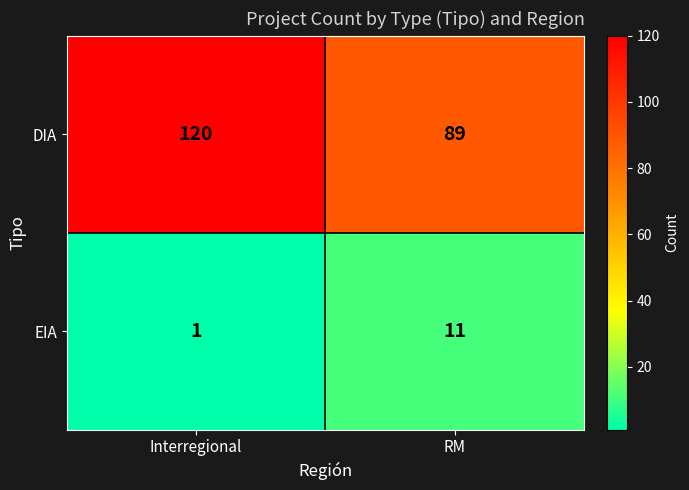

Where is EIA nearest to the value 6?

Interregional